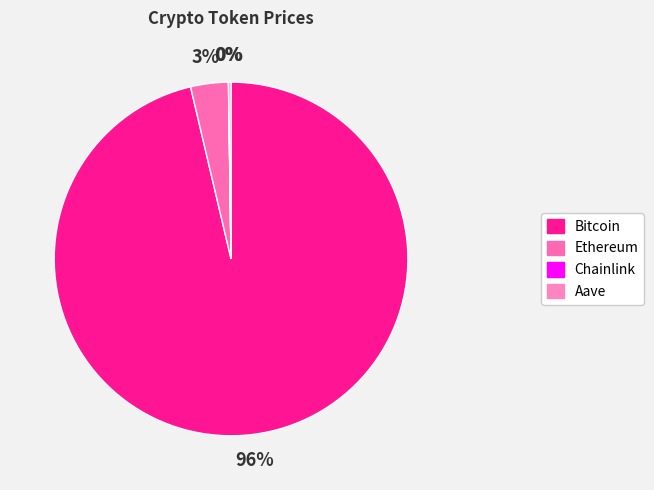

Which category accounts for the majority?

Bitcoin